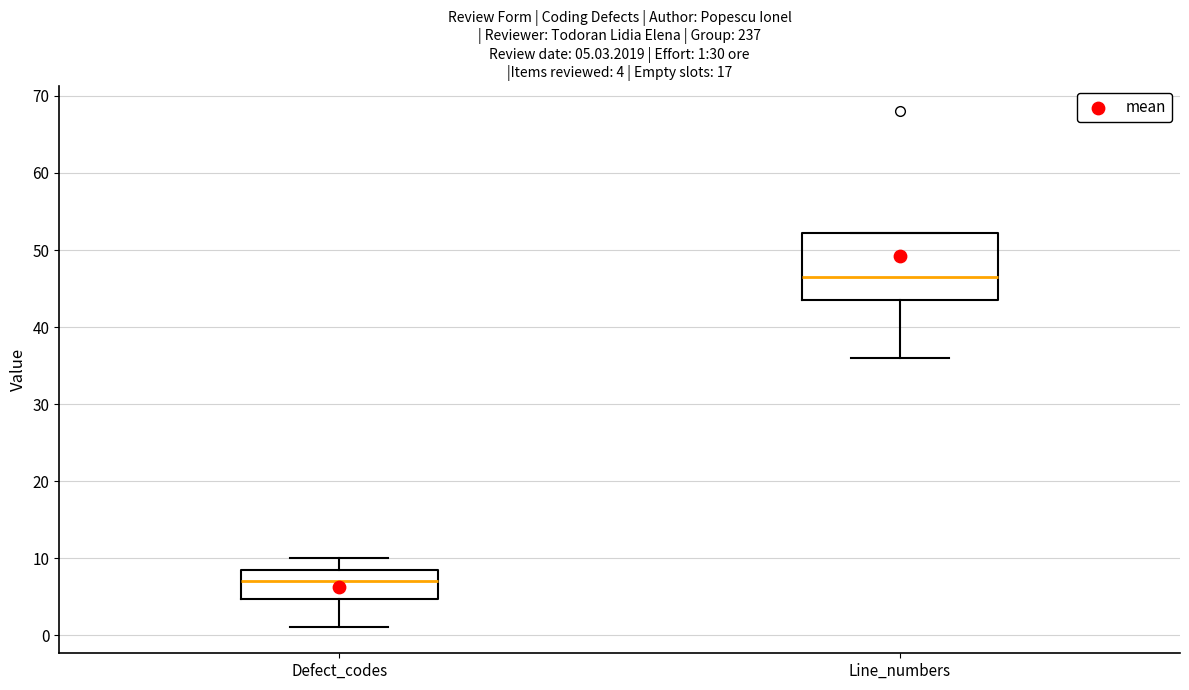

Which box has the highest median line?

Line_numbers